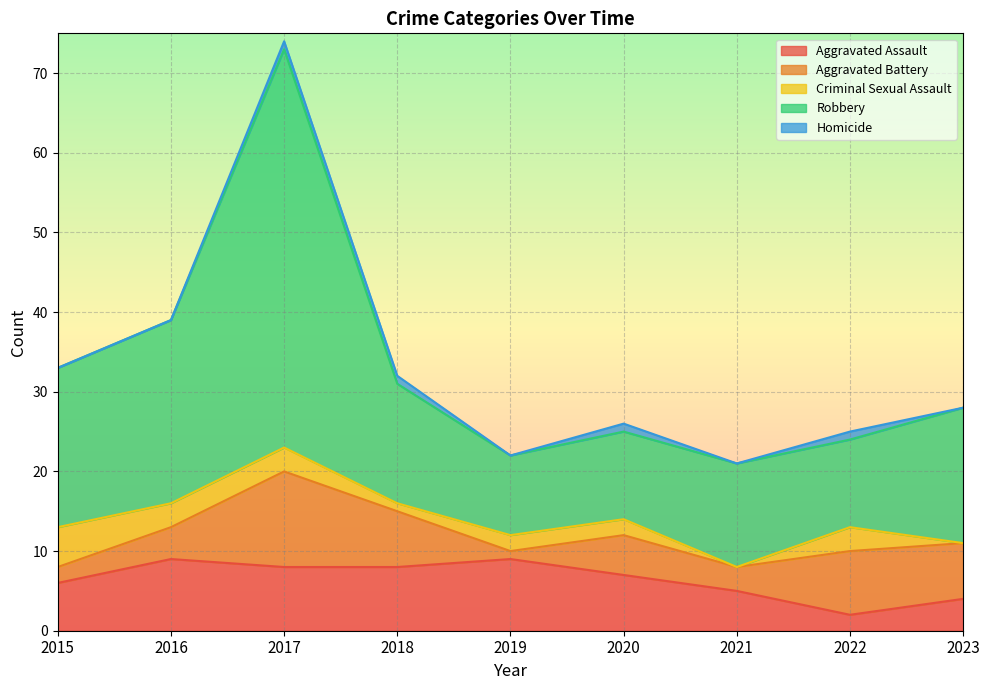

True or false: Robbery and Aggravated Battery cross at least once.

False